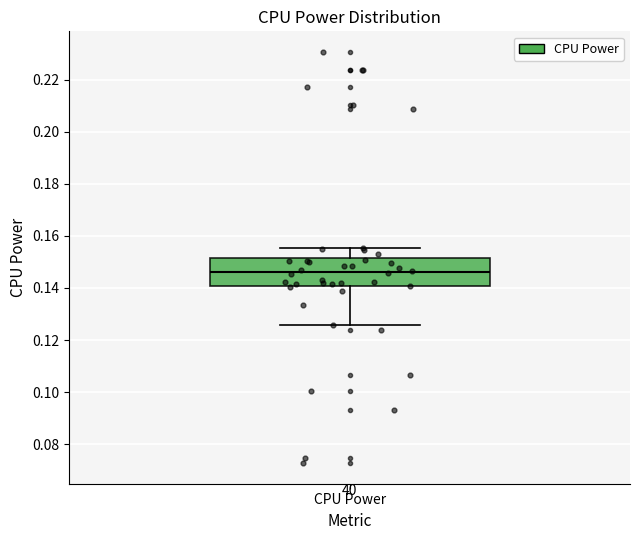

Read this box plot against the y-axis: the position of the median line, the range covered by the box, and the ends of both whiskers. The values are not printed on the chart, so give them approximately, as read against the axis.

median 0.146, box 0.140 to 0.152, whiskers 0.126 to 0.156